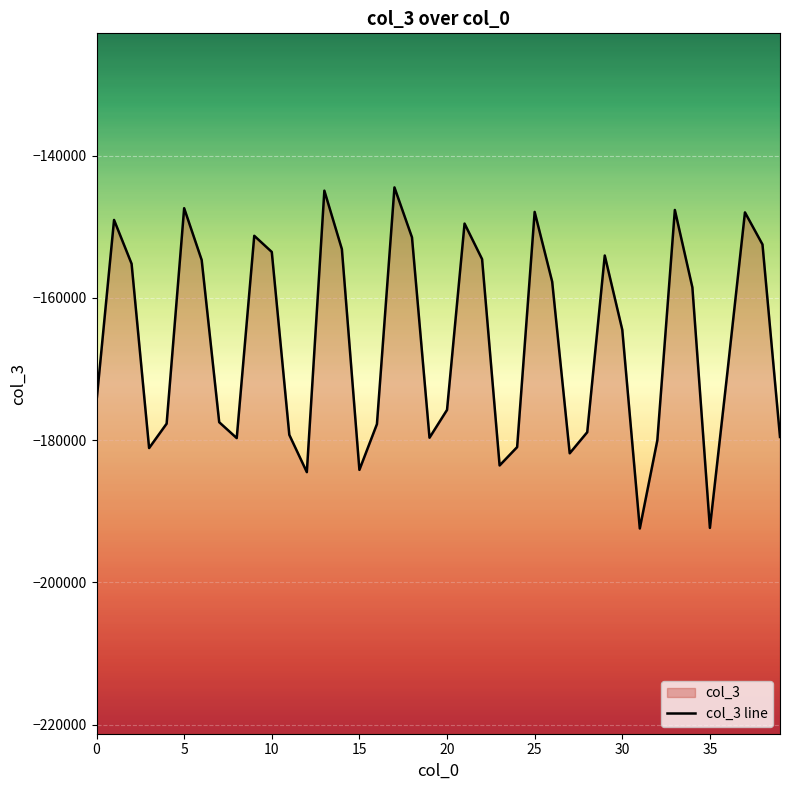

Reading left to right, extract all data points from this chart.

-174505	-149035	-155193	-181115	-177683	-147383	-154669	-177479	-179715	-151263	-153535	-179255	-184499	-144917	-153139	-184181	-177747	-144459	-151483	-179661	-175749	-149547	-154543	-183561	-180981	-147903	-157719	-181851	-178885	-154035	-164483	-192425	-180027	-147629	-158521	-192345	-170415	-147971	-152479	-179557